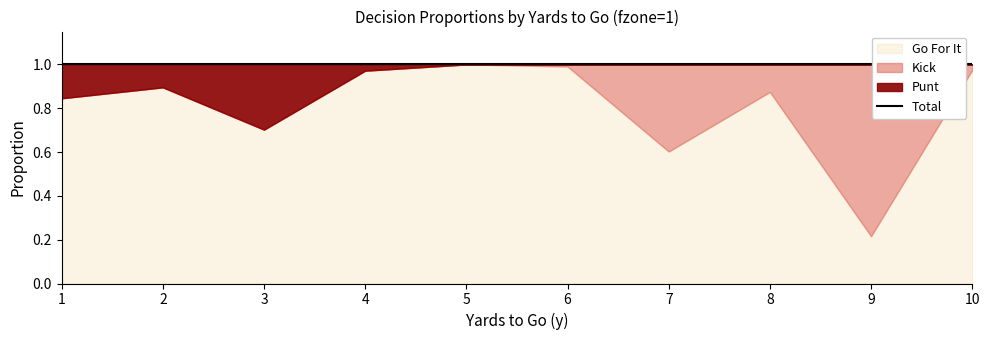

Between 8 and 10, which series saw the biggest shift?

kick